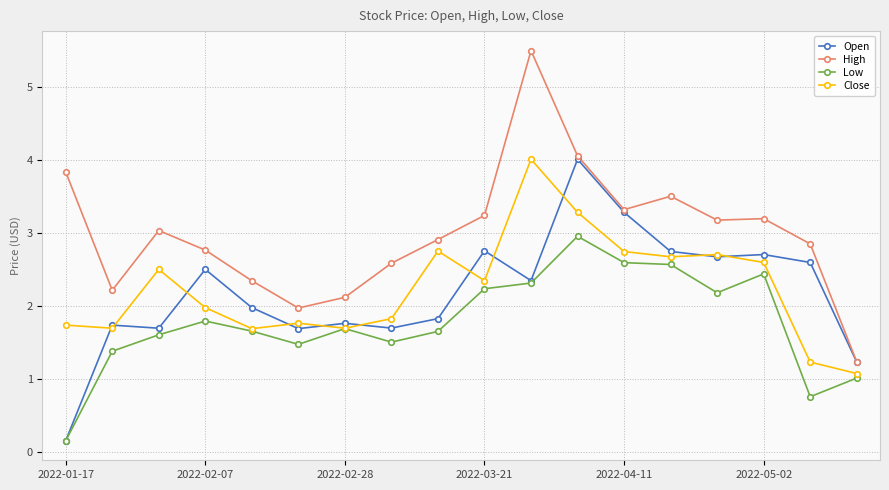

True or false: Low has more than 2 interior local peaks.

True